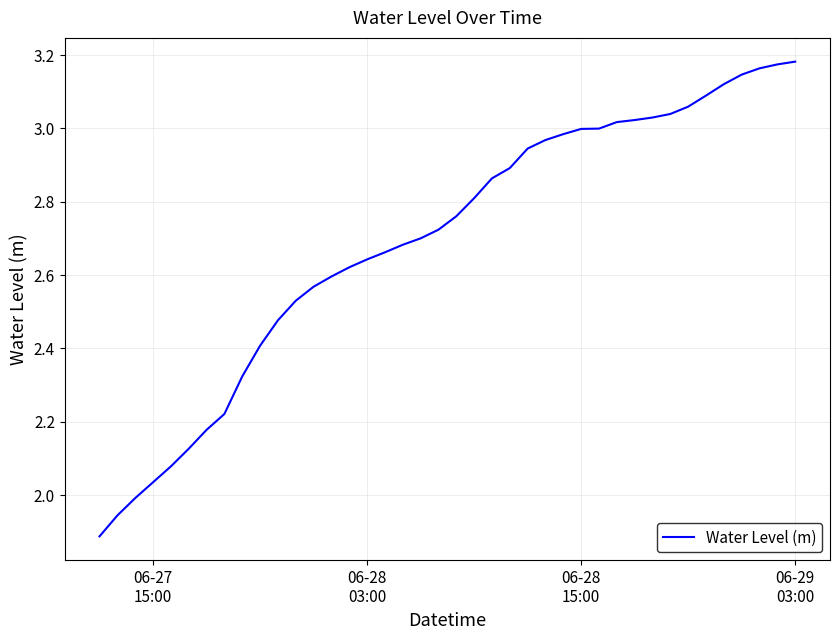

What is the difference between the maximum and minimum values?

1.3